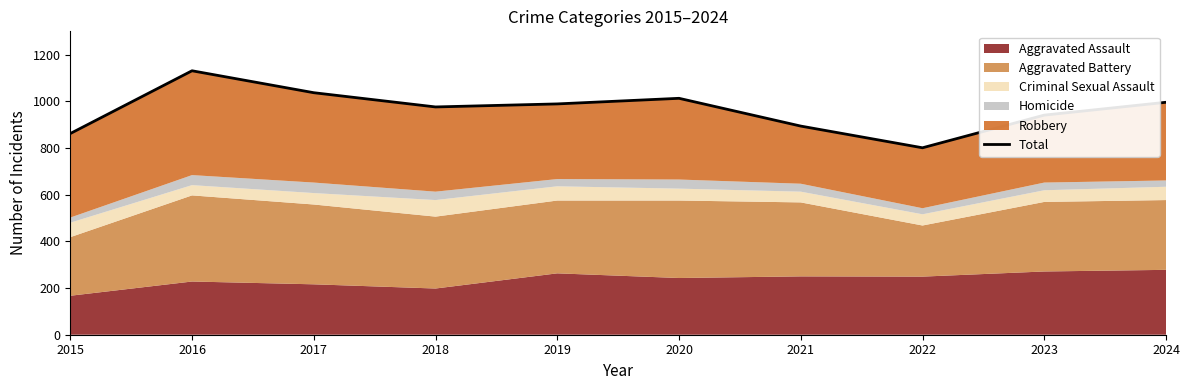

Where is the data nearest to the value 966?

2018